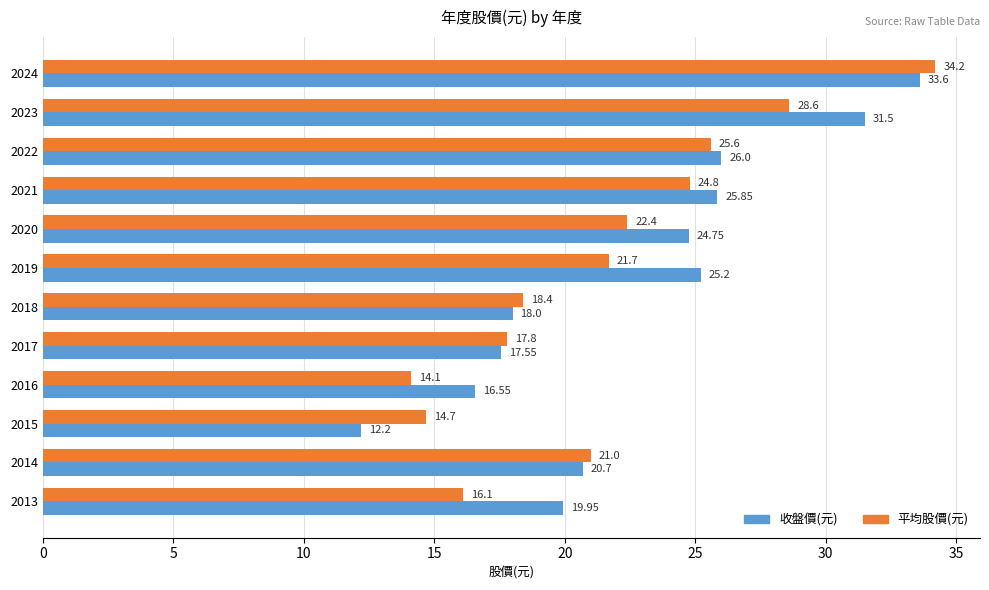

What is the maximum value shown in the chart?

34.2